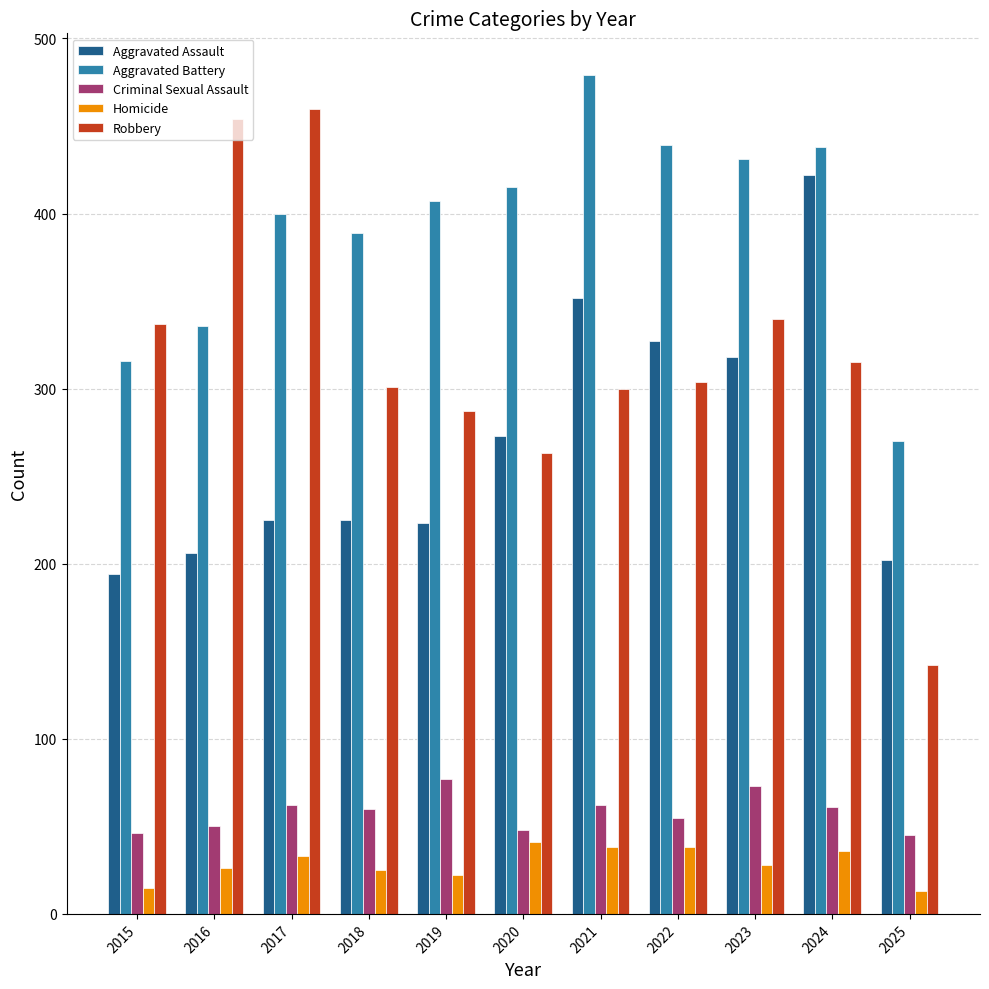

How many groups of bars are there?

11